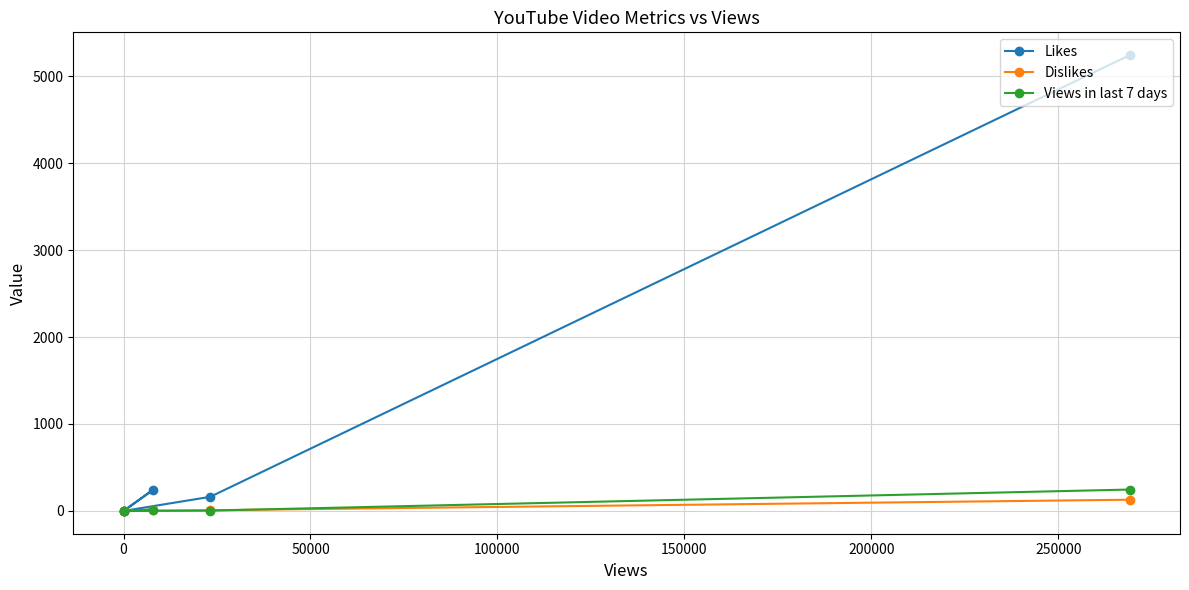

Which series has the largest total across all categories?

Likes